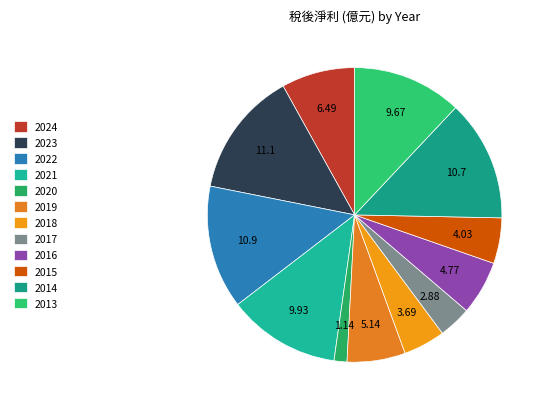

To the nearest percent, what portion does 2013 represent?

12%